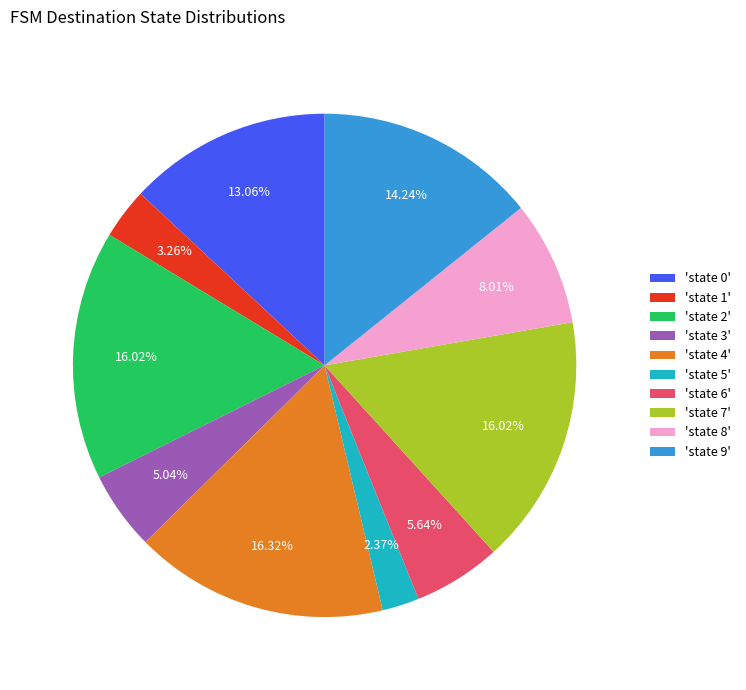

Between 'state 6' and 'state 5', which is larger?

'state 6'